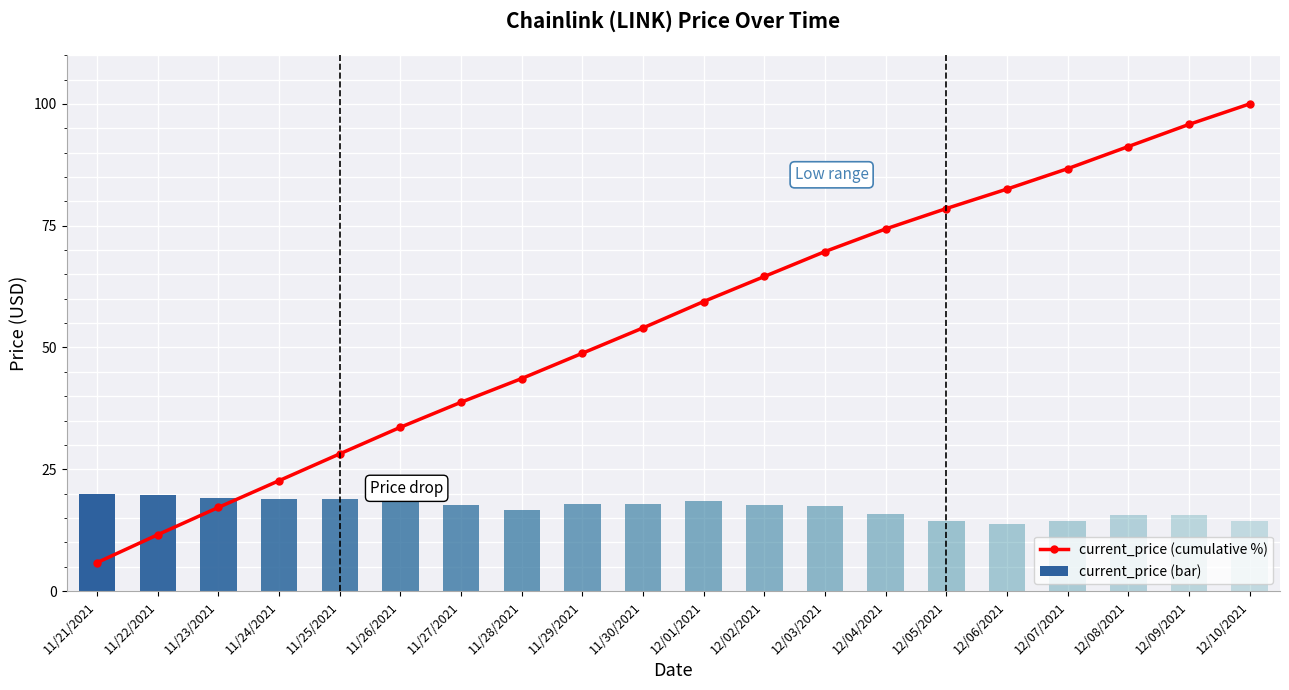

Reading left to right, transcribe all the data shown in this chart.

current_price (cumulative %): 11/21/2021=5.8	11/22/2021=11.6	11/23/2021=17.2	11/24/2021=22.7	11/25/2021=28.2	11/26/2021=33.6	11/27/2021=38.8	11/28/2021=43.6	11/29/2021=48.8	11/30/2021=54.0	12/01/2021=59.4	12/02/2021=64.6	12/03/2021=69.7	12/04/2021=74.3	12/05/2021=78.5	12/06/2021=82.5	12/07/2021=86.7	12/08/2021=91.3	12/09/2021=95.8	12/10/2021=100.0
current_price (bar): 11/21/2021=20.0	11/22/2021=19.6	11/23/2021=19.2	11/24/2021=18.8	11/25/2021=18.9	11/26/2021=18.7	11/27/2021=17.6	11/28/2021=16.7	11/29/2021=17.8	11/30/2021=17.8	12/01/2021=18.6	12/02/2021=17.6	12/03/2021=17.5	12/04/2021=15.9	12/05/2021=14.3	12/06/2021=13.7	12/07/2021=14.3	12/08/2021=15.6	12/09/2021=15.6	12/10/2021=14.4